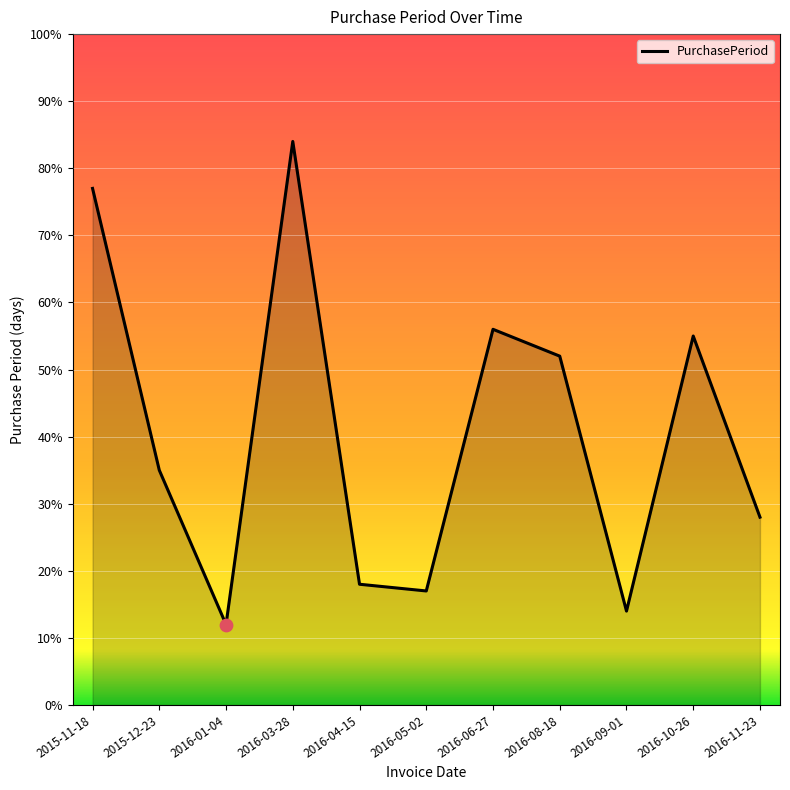

What is the change in value from 2016-01-04 to 2016-06-27?

+44